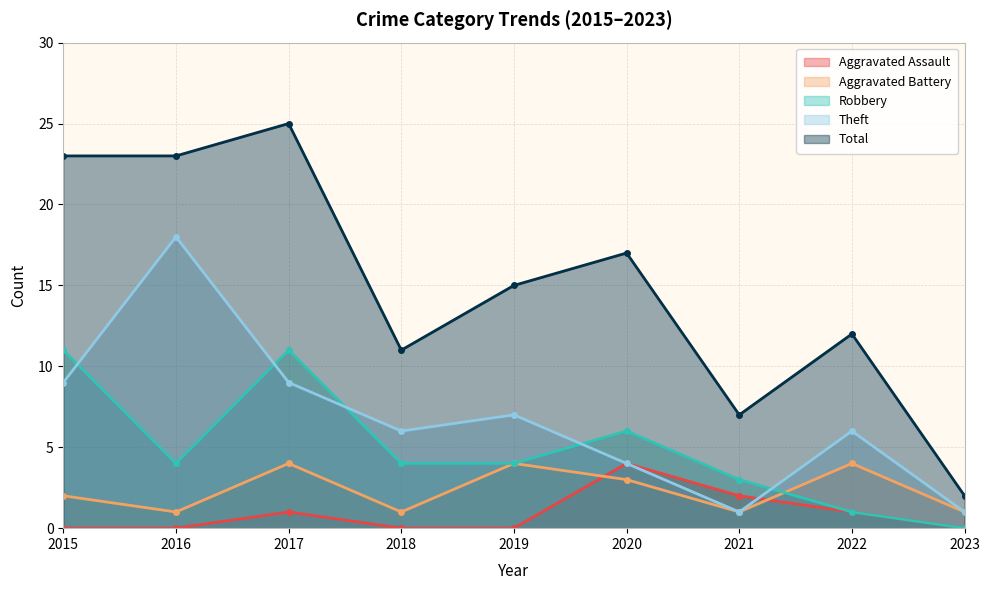

At which category does the chart reach its minimum across all series?

2015